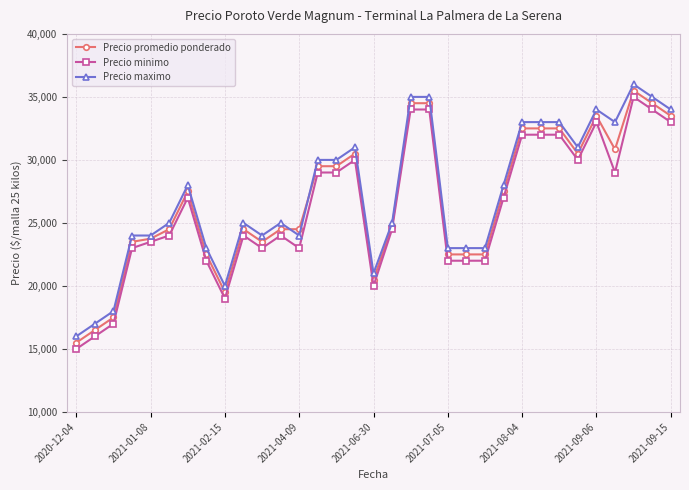

True or false: Precio promedio ponderado has more than 2 points higher than both neighbors.

True